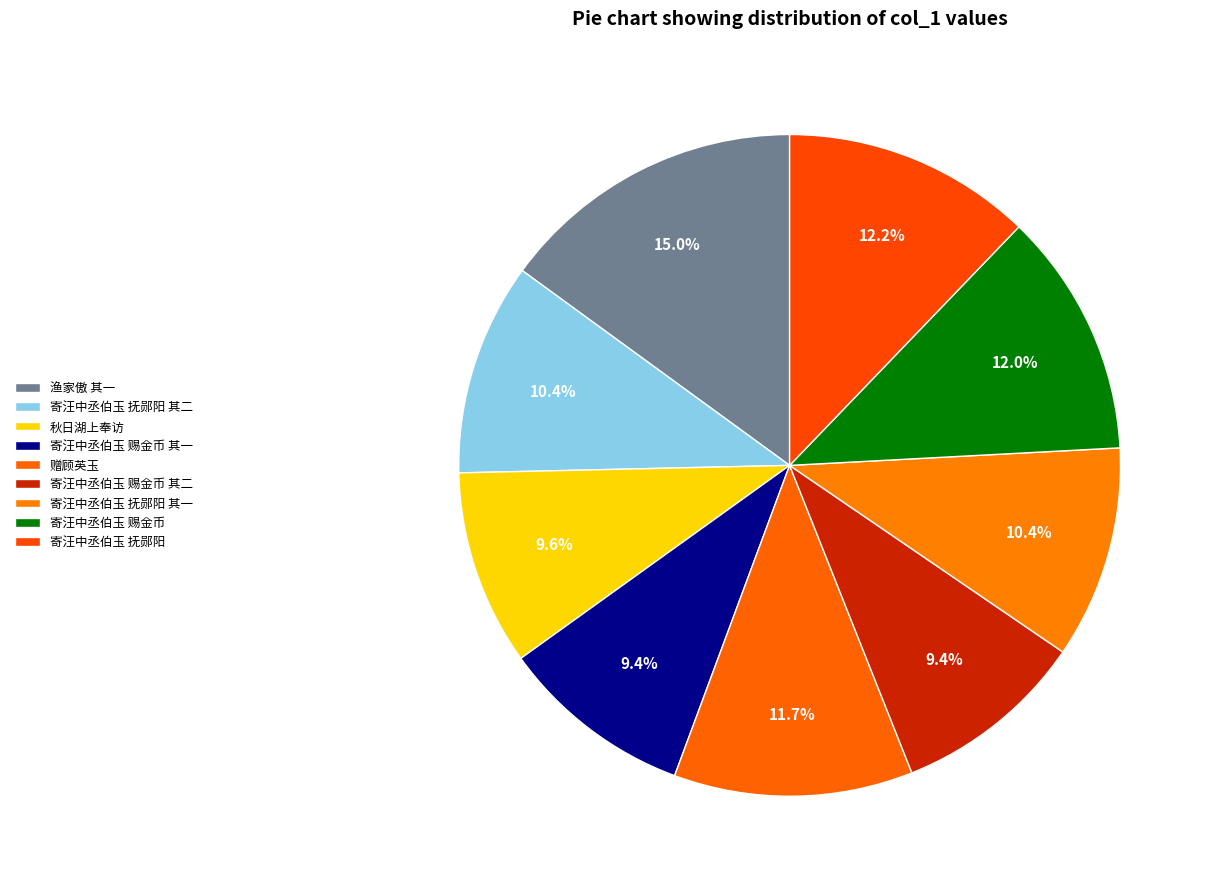

To the nearest percent, what is the difference between the largest and smallest slice percentages?

6%